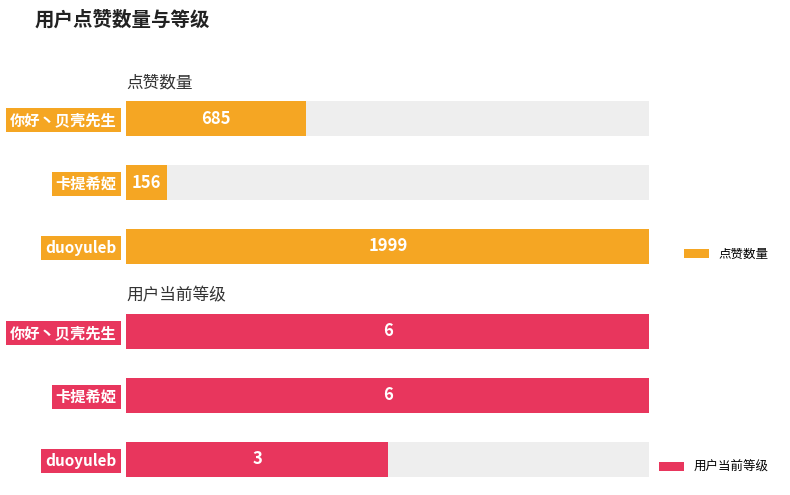

What is the minimum value shown in the chart?

3